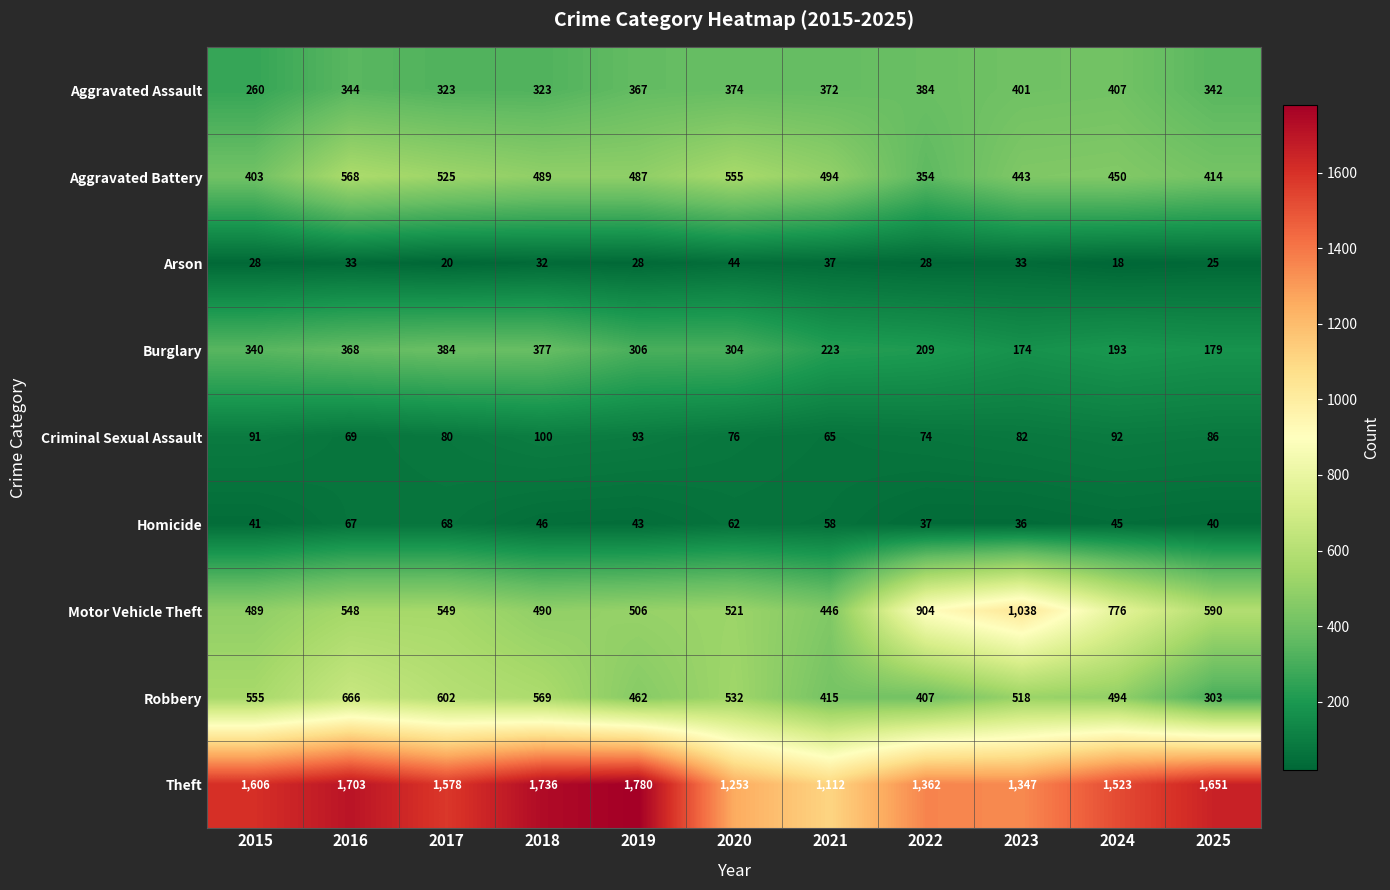

The value of Criminal Sexual Assault at 2016 is 69. True or false?

True